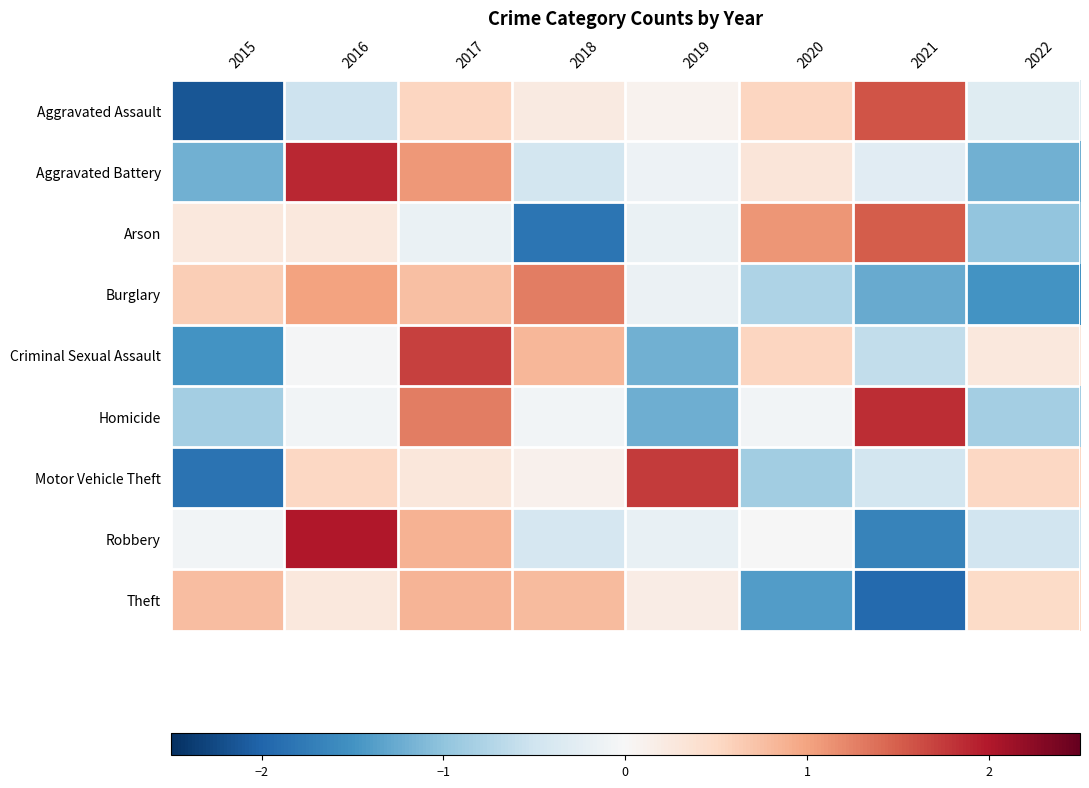

At how many categories does at least one series exceed 1?

6